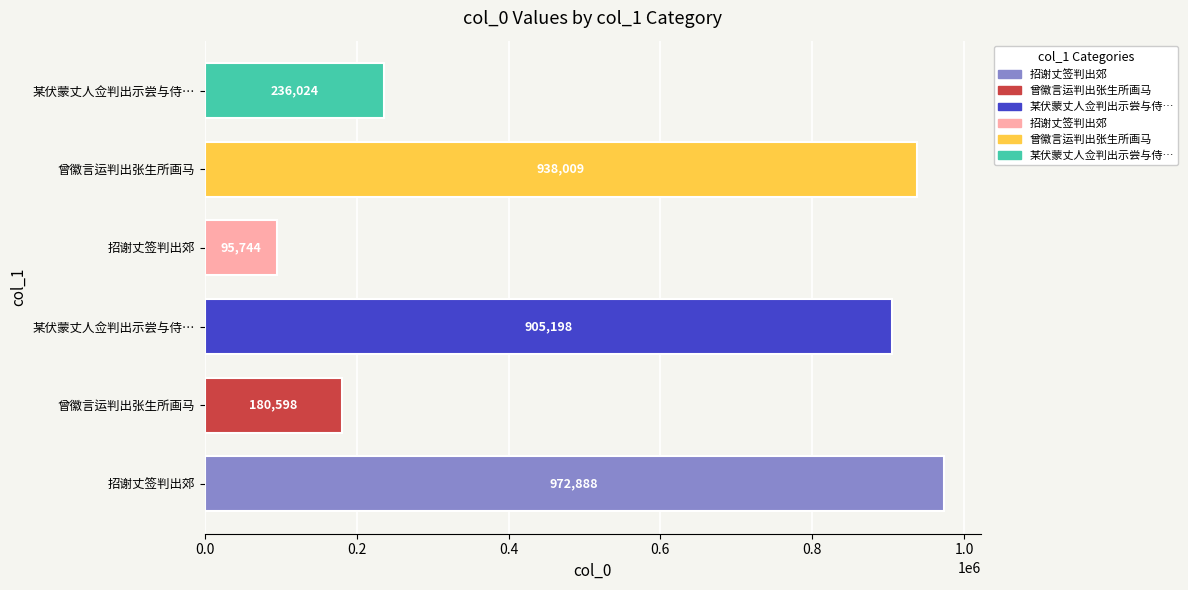

Are the bars horizontal?

Yes